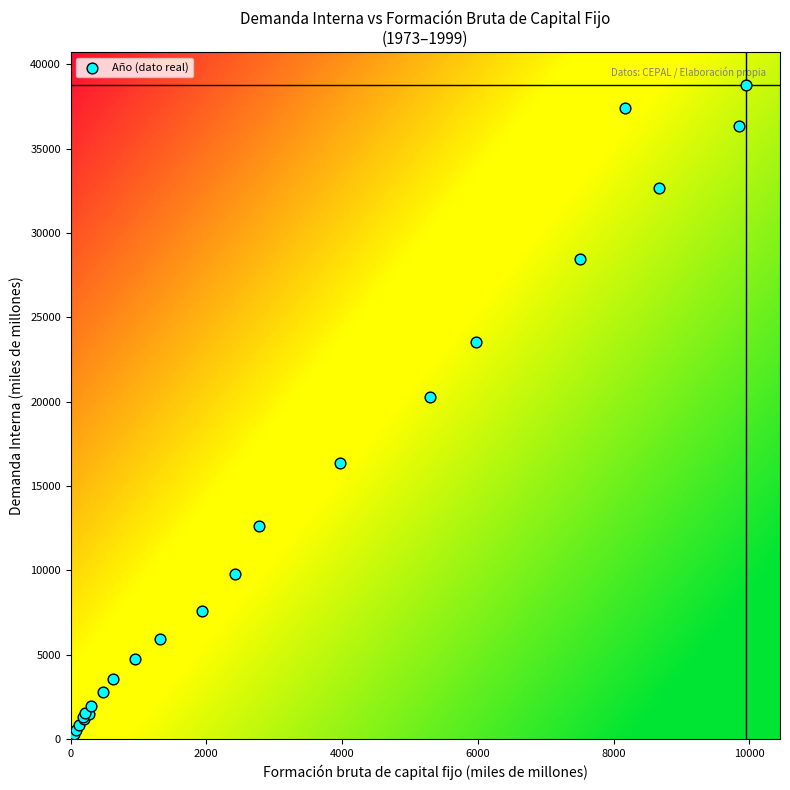

What Y value in the scatter plot is closest to 19390?

20293